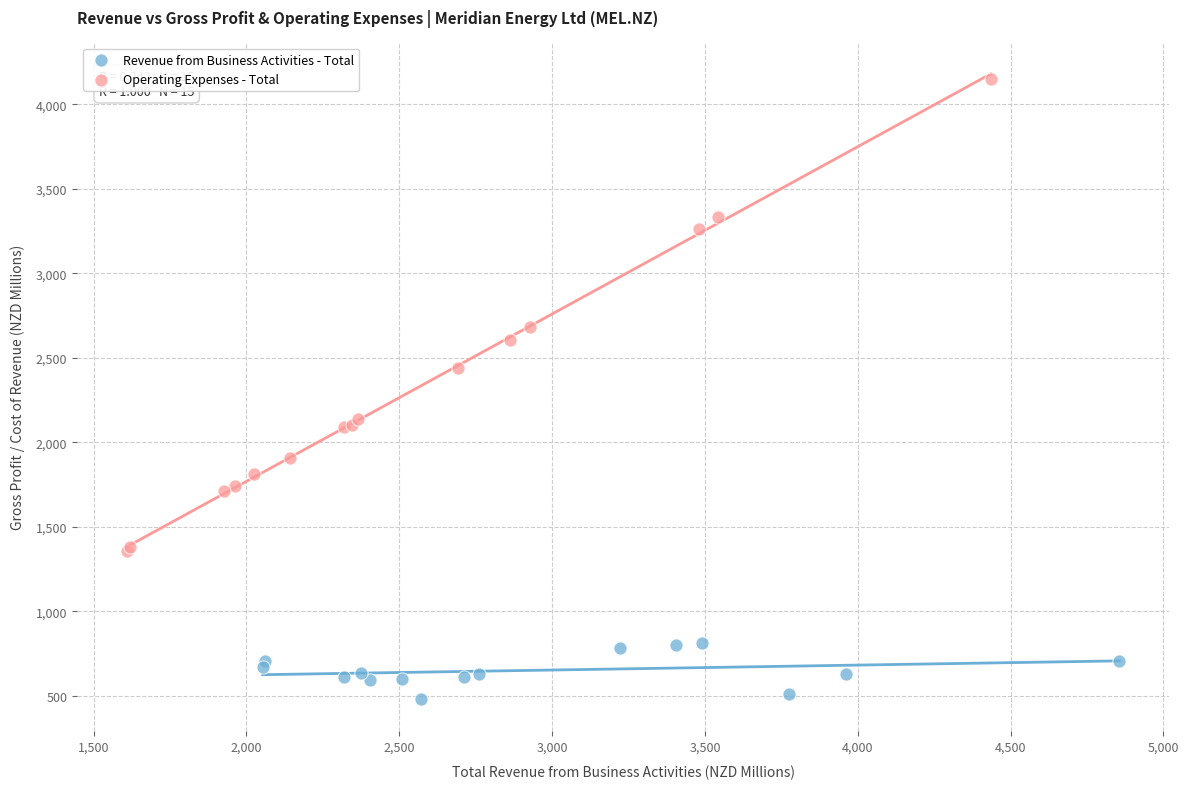

Which series has the widest spread of Y values?

Operating Expenses - Total